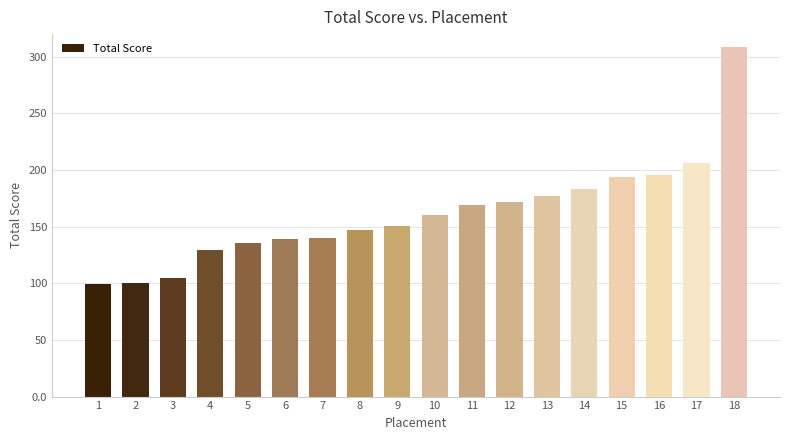

How many data points are less than 160?

9